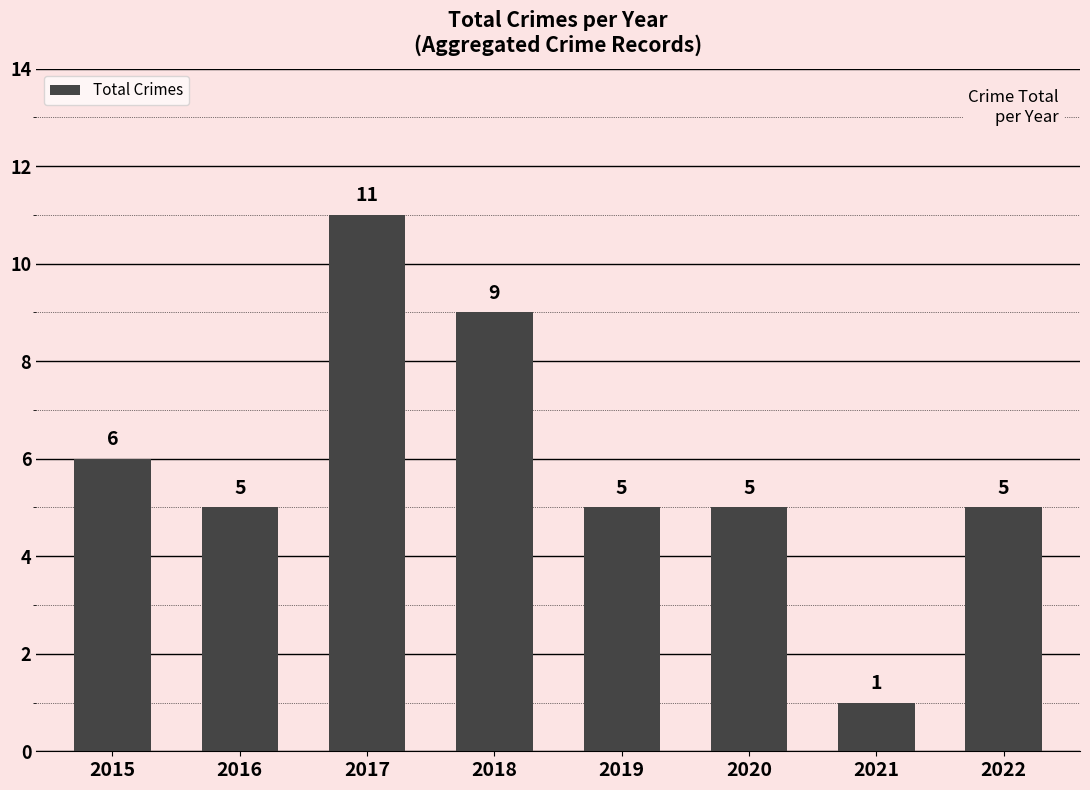

At which category does the chart reach its peak across all series?

2017